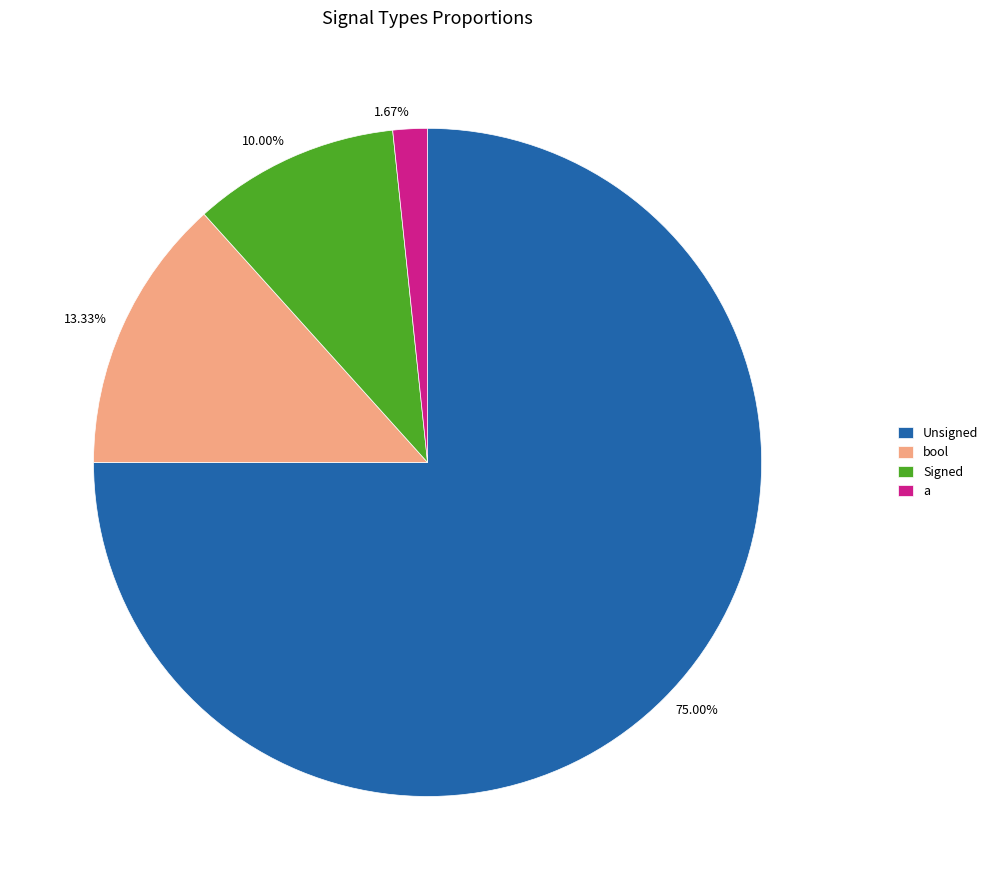

To the nearest percent, what is the difference between the a and bool slice percentages?

12%